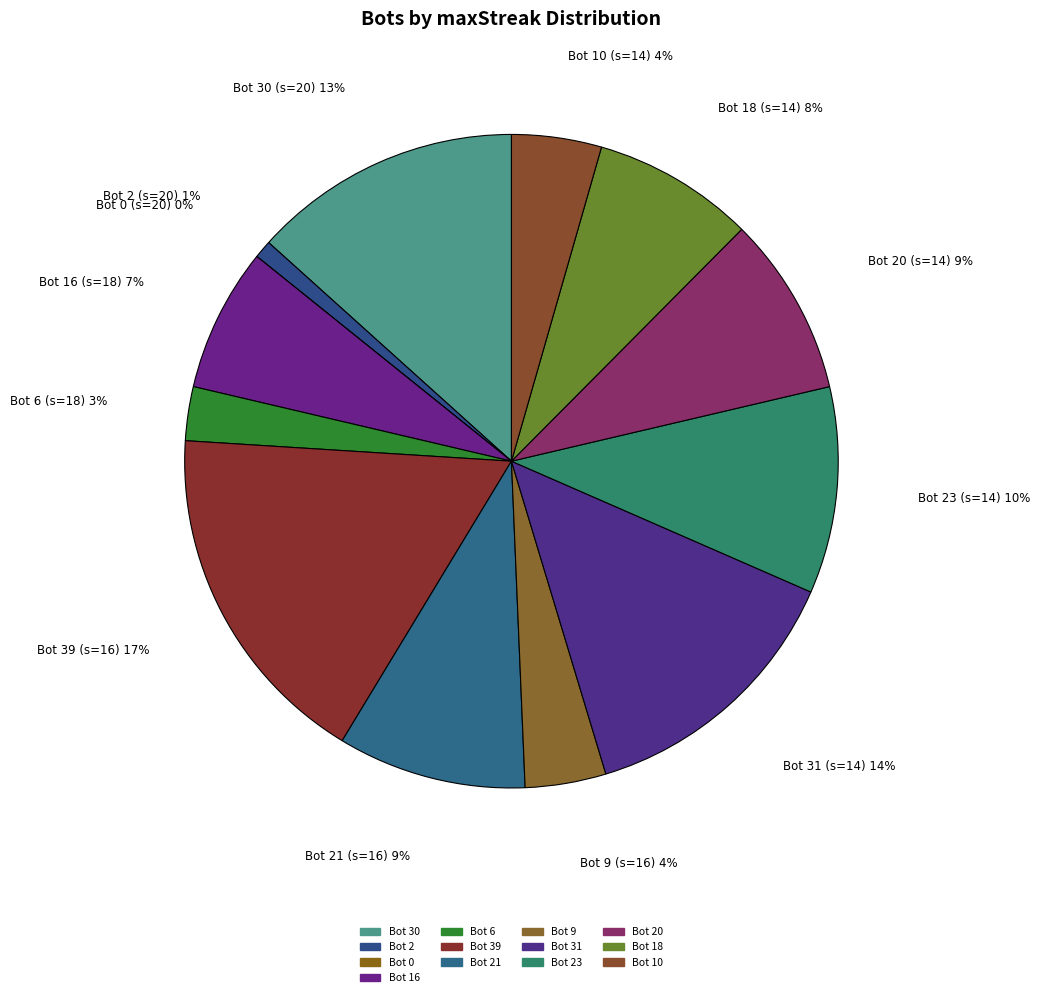

How many slices are in this pie chart?

13